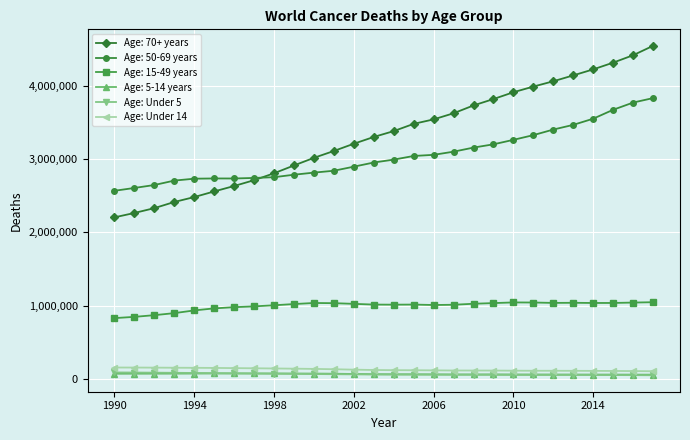

Which series has the widest spread of values?

Age: 70+ years